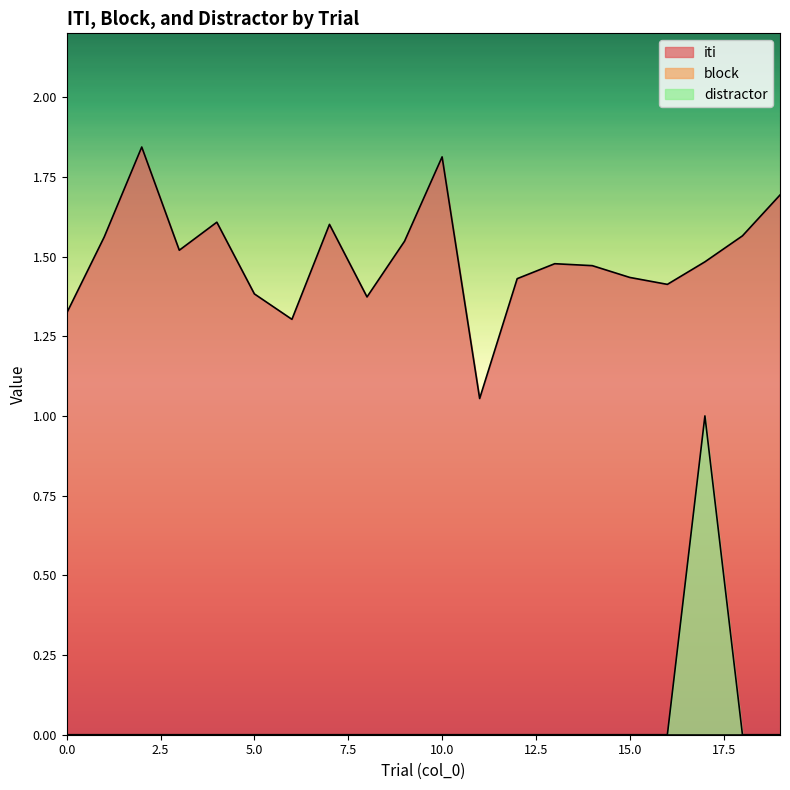

At which category does iti reach its first local peak?

2